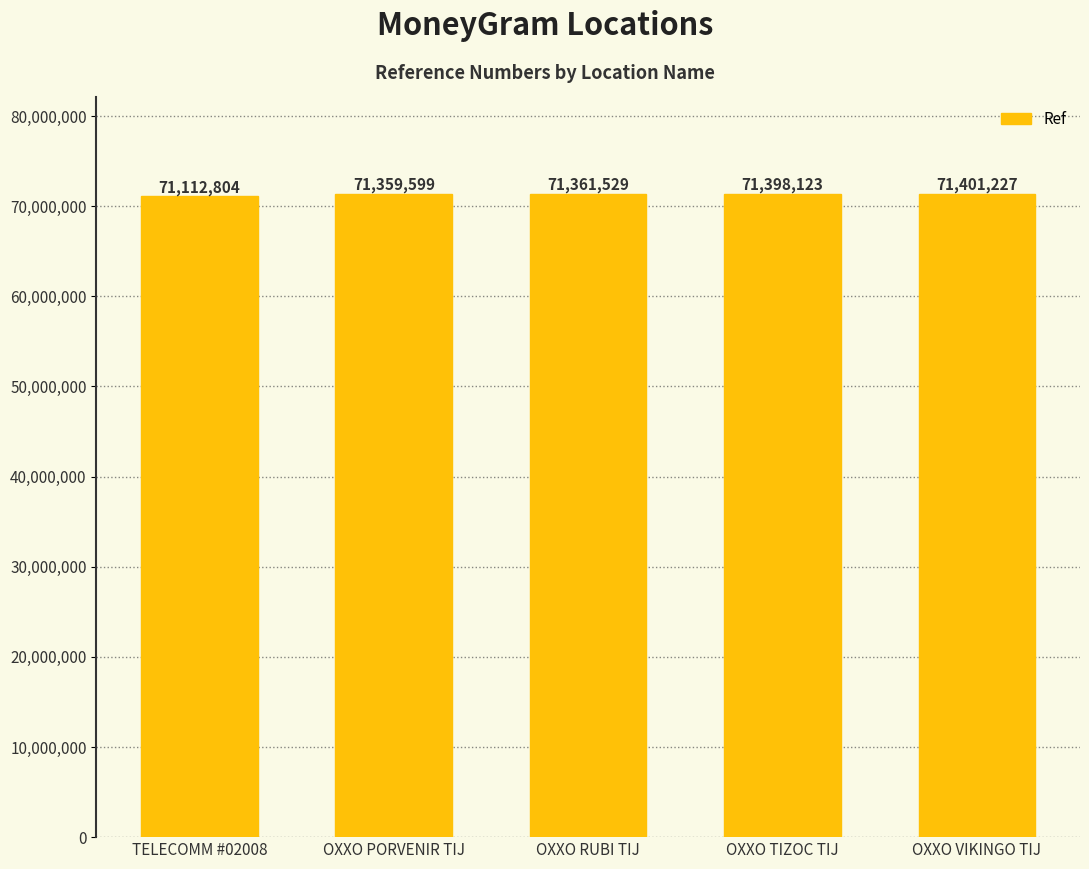

Is it true that the value at OXXO PORVENIR TIJ is 71359599?

True